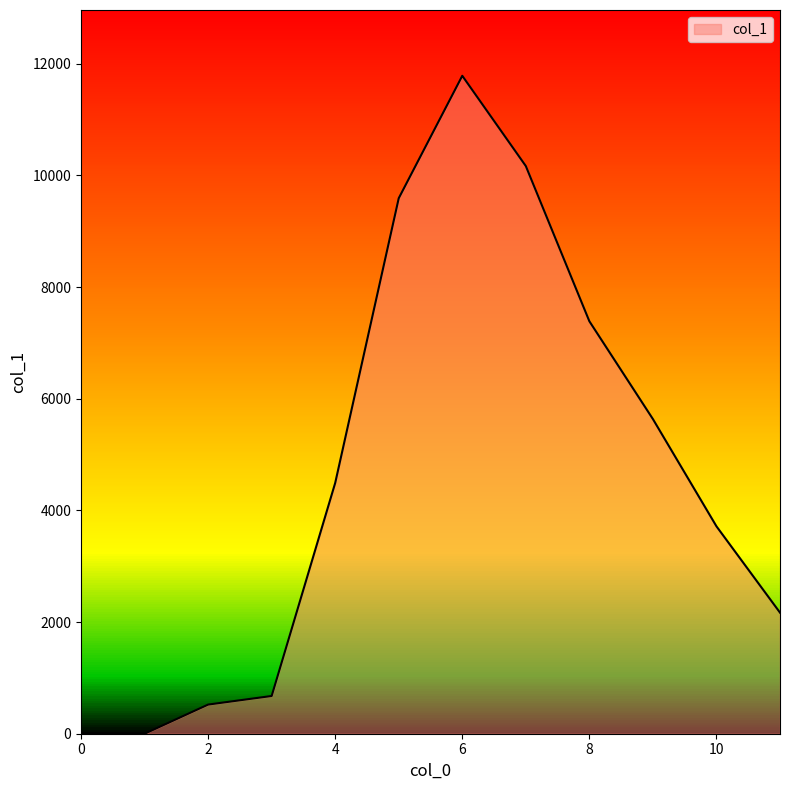

What is the difference between the maximum and minimum values?

11785